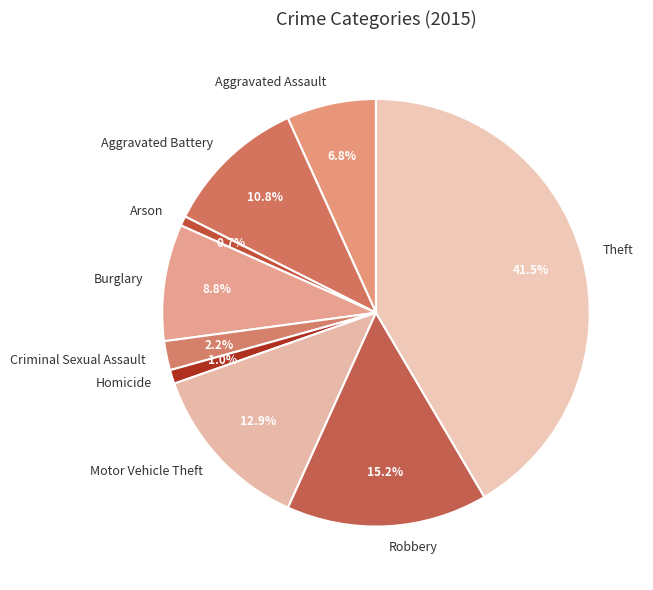

What is the largest slice in the pie chart?

Theft